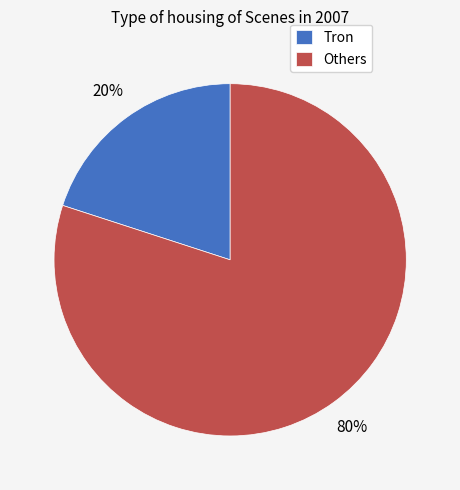

What is the ratio of the value at Others to the value at Tron?

4.0